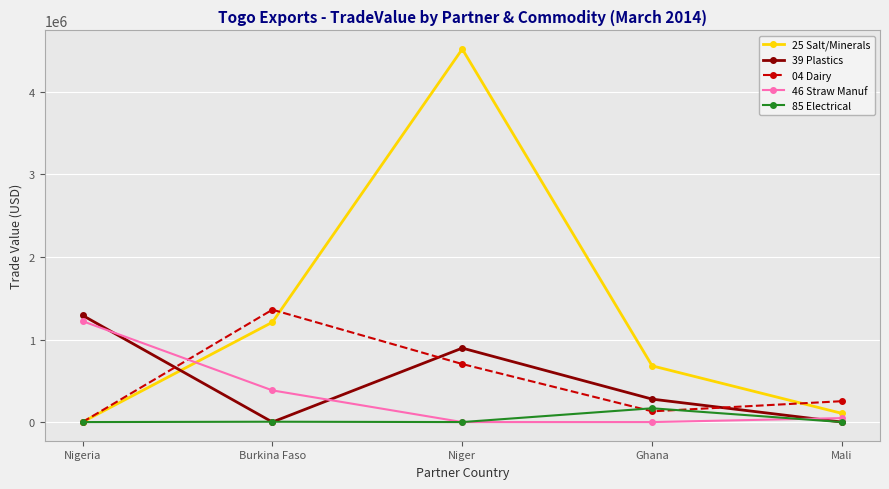

What is the difference between the highest and lowest values at Ghana?

681067